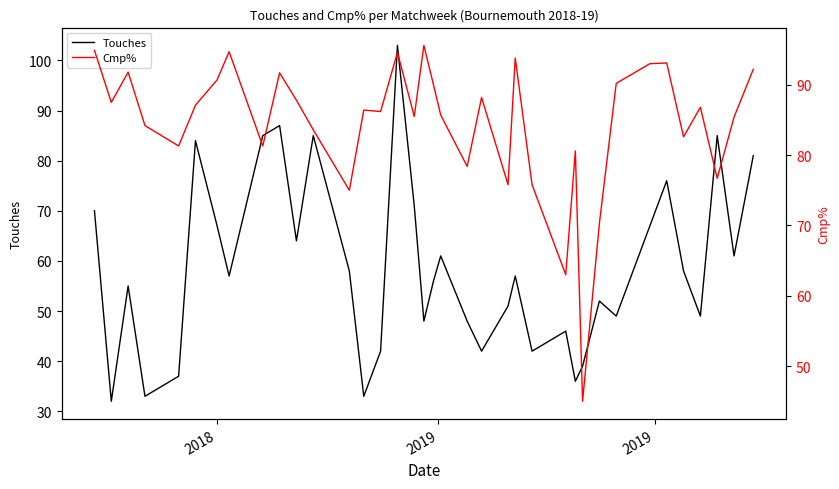

What is the lowest value of the Touches series?

32